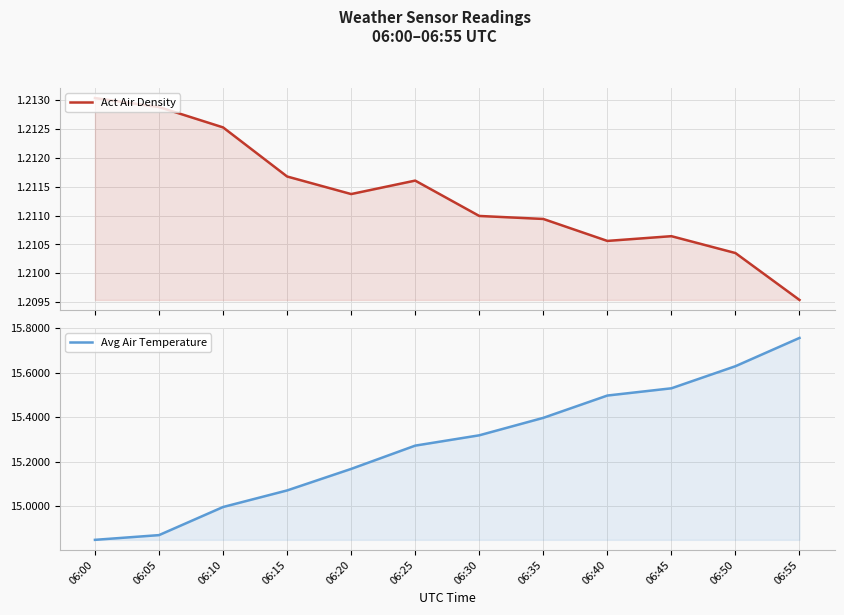

Reading right to left, extract all data points from this chart.

Act Air Density: 1.2	1.2	1.2	1.2	1.2	1.2	1.2	1.2	1.2	1.2	1.2	1.2
Avg Air Temperature: 15.8	15.6	15.5	15.5	15.4	15.3	15.3	15.2	15.1	15.0	14.9	14.8